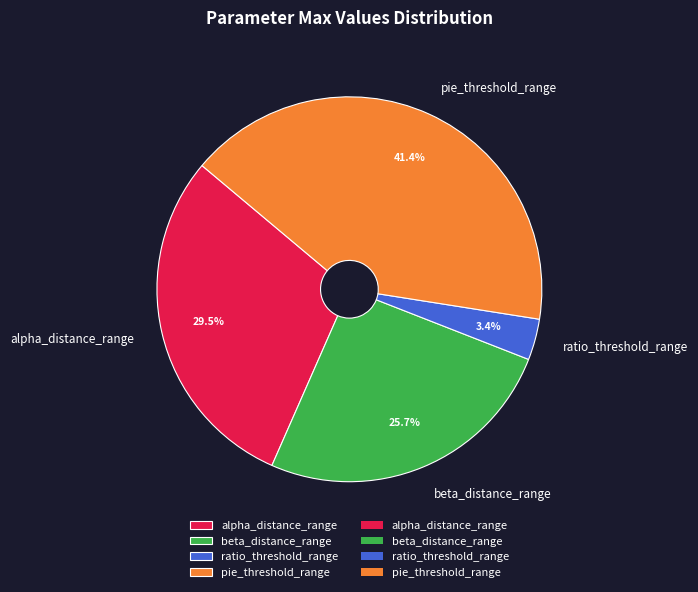

Count the number of slices in the pie.

4